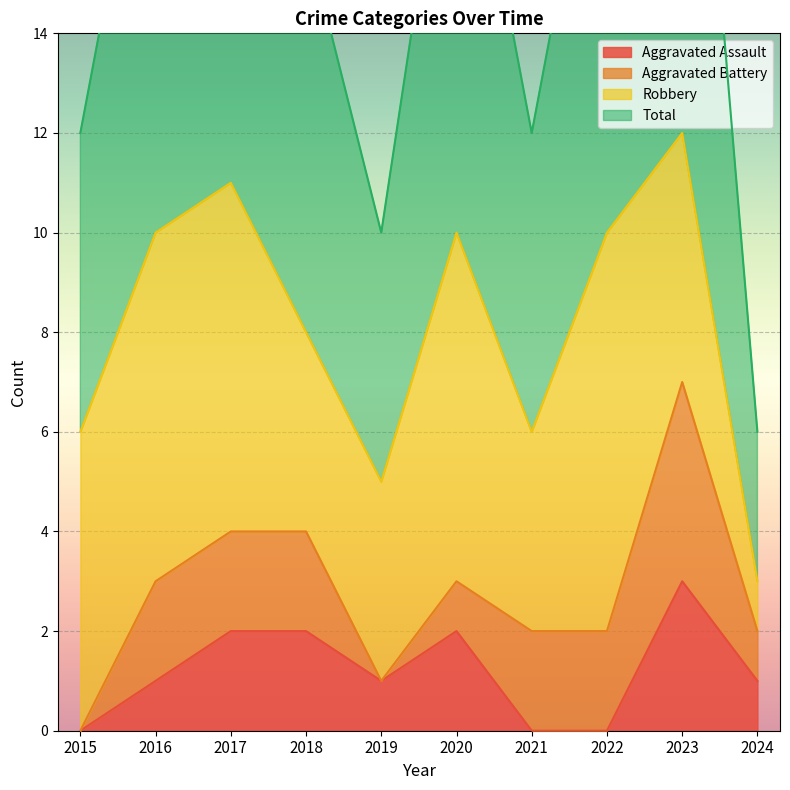

True or false: Aggravated Assault has a value of -1 at 2015.

False